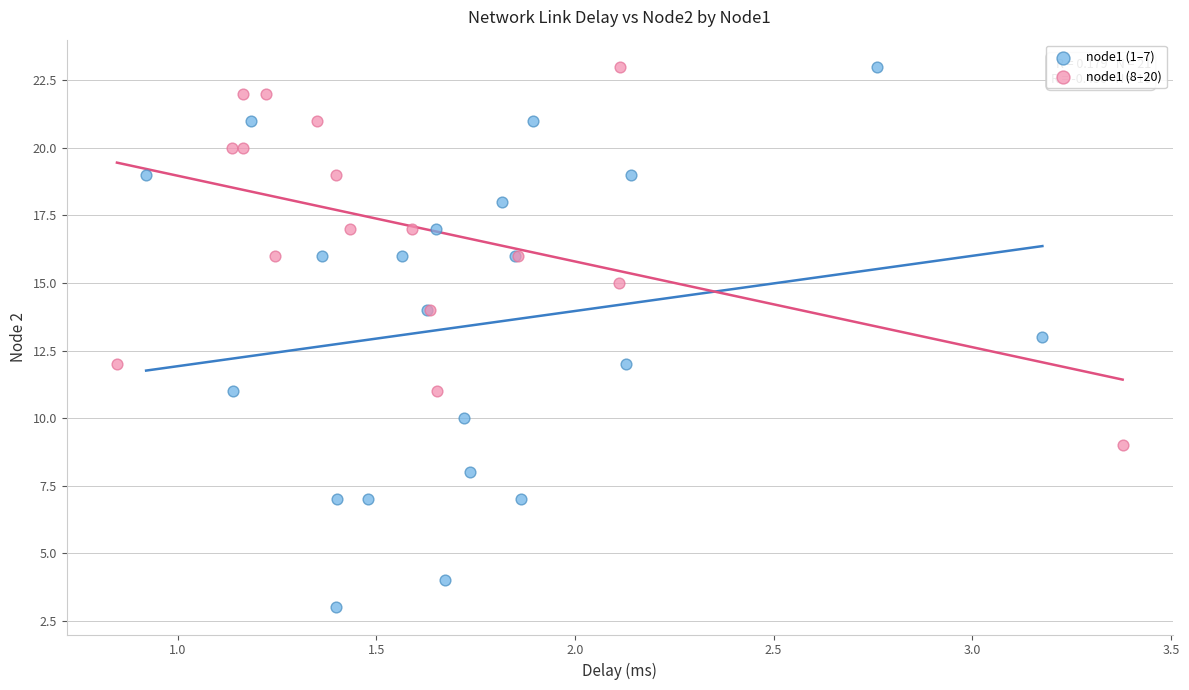

Which series reaches the minimum Y coordinate?

node1 (1–7)